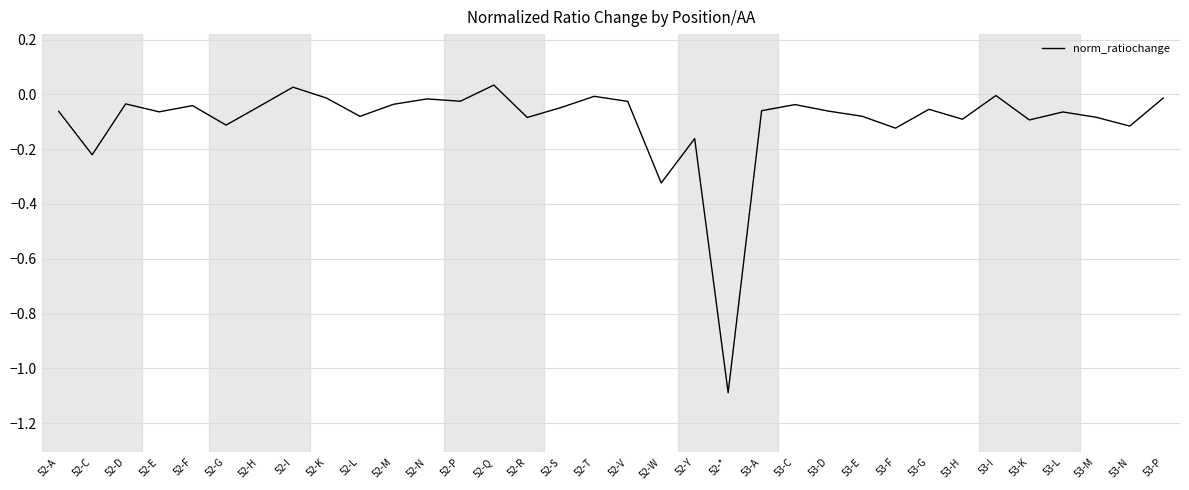

What position from the right is 52-W?

16